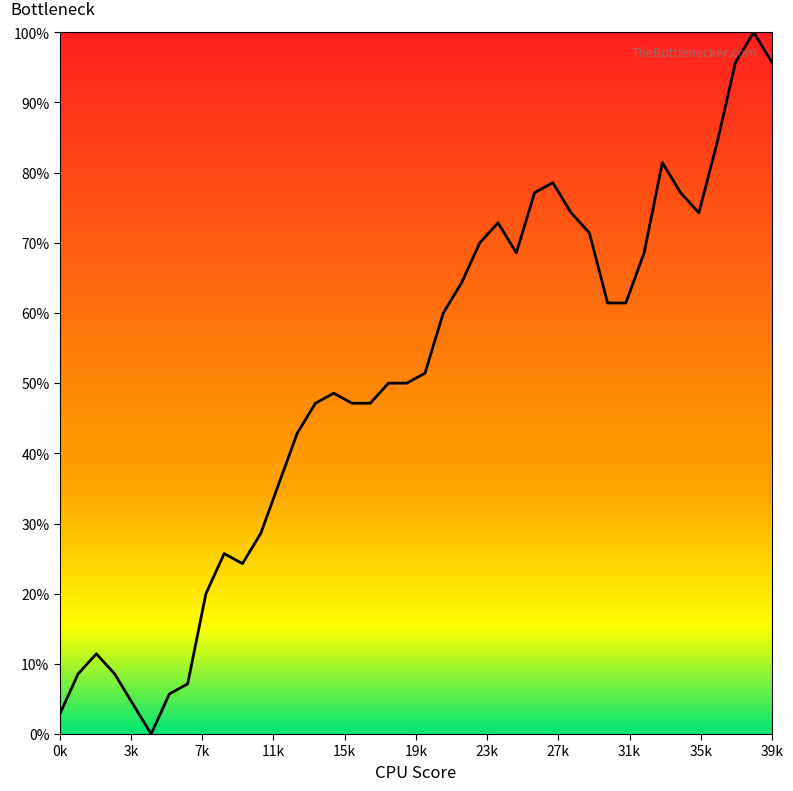

Does the chart have visible grid lines?

No